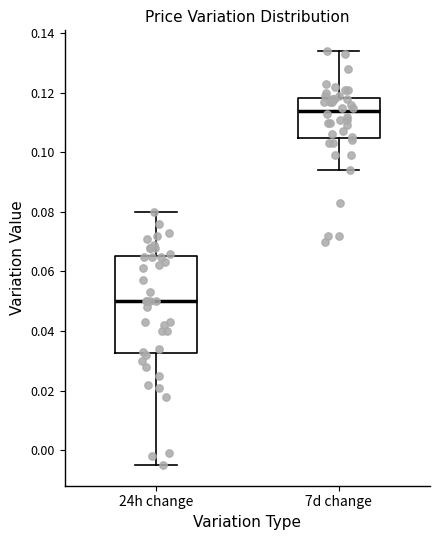

Comparing the boxes themselves (not the whiskers), which one is the tallest?

24h change